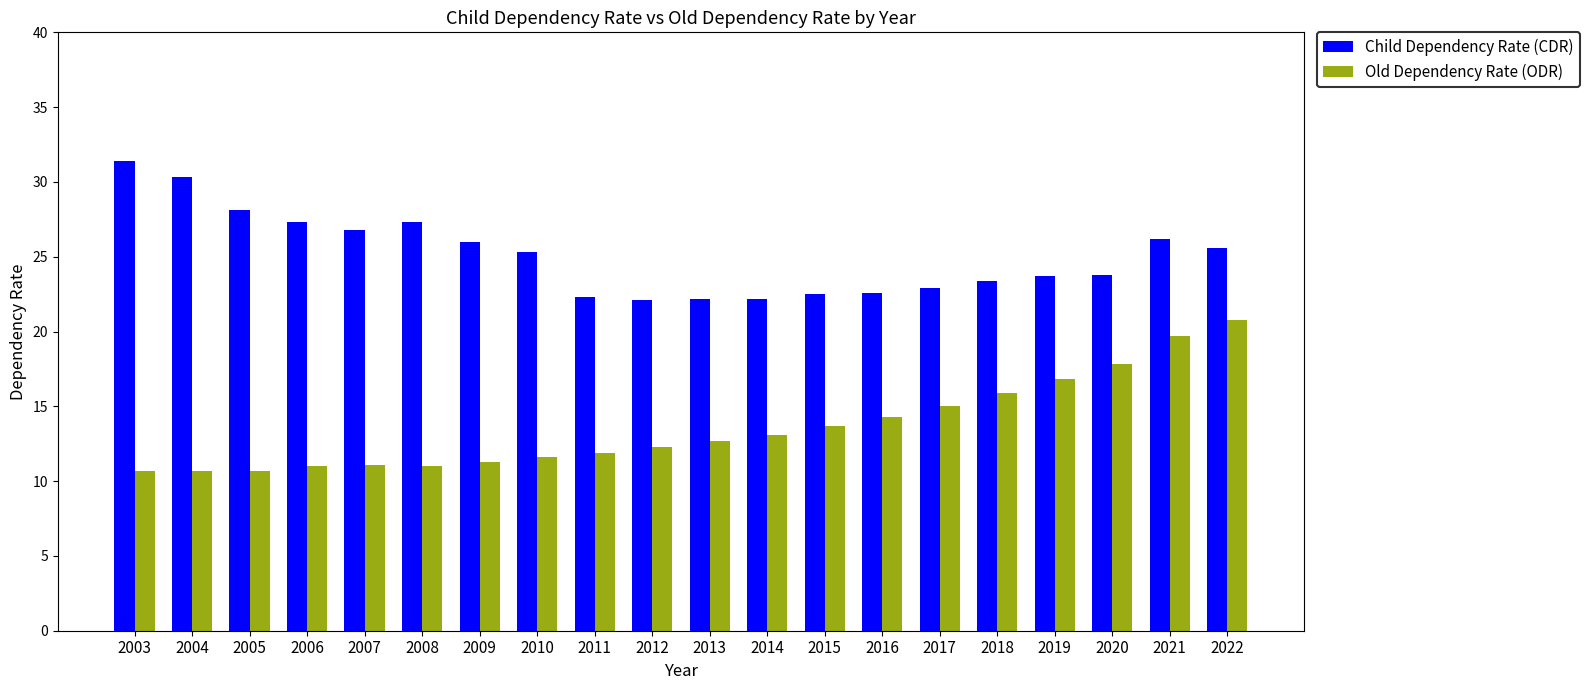

How many bars are there in each group?

2